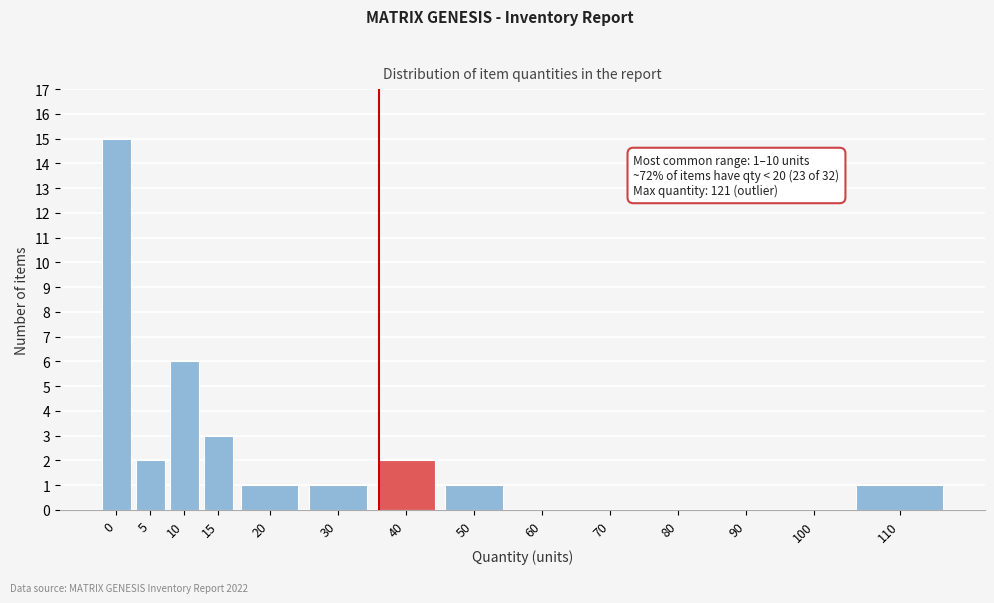

Reading right to left, extract all data points from this chart.

110=1	100=0	90=0	80=0	70=0	60=0	50=1	40=2	30=1	20=1	15=3	10=6	5=2	0=15